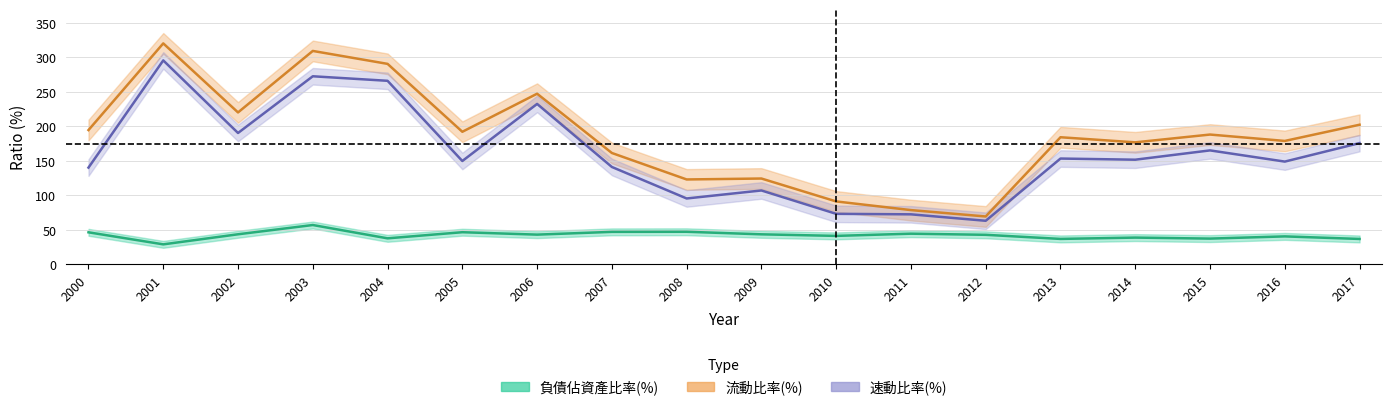

True or false: 負債佔資產比率(%) and 流動比率(%) cross at least once.

False